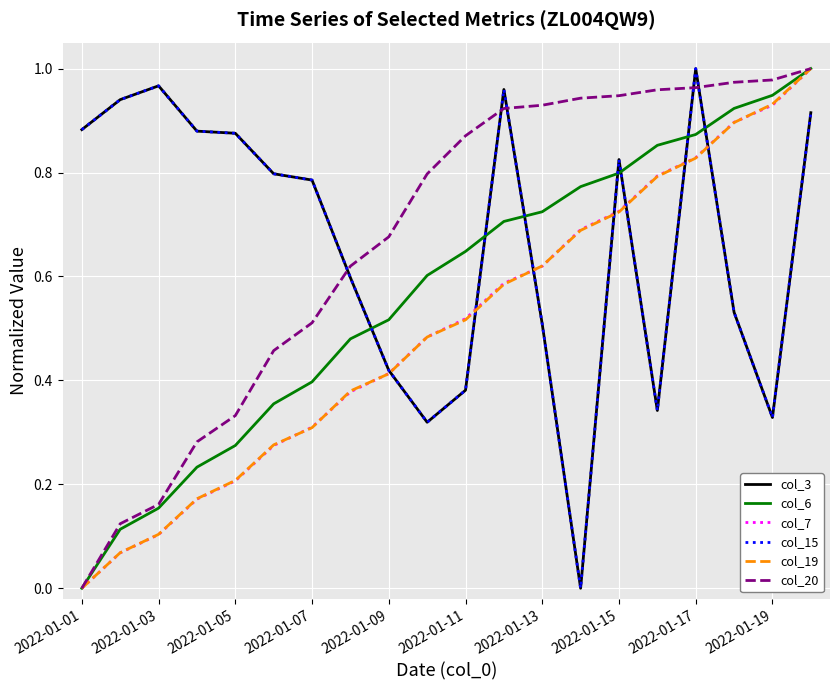

True or false: col_7 has more than 0 interior local peaks.

False